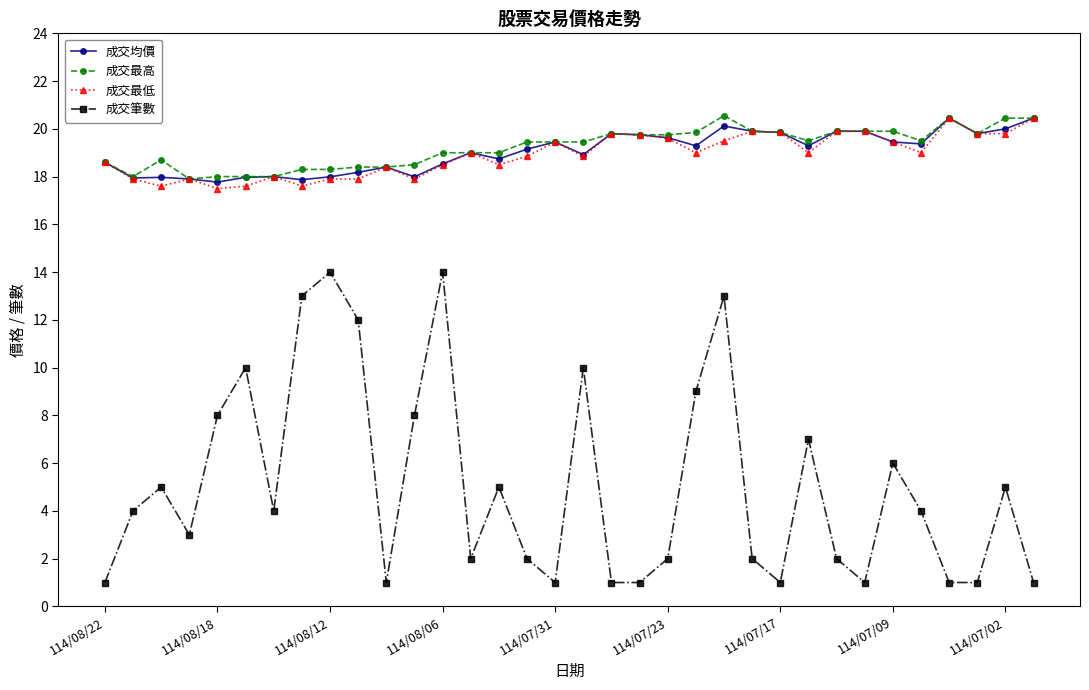

What is the value of the 成交最低 point at the 4th from the left?

17.9